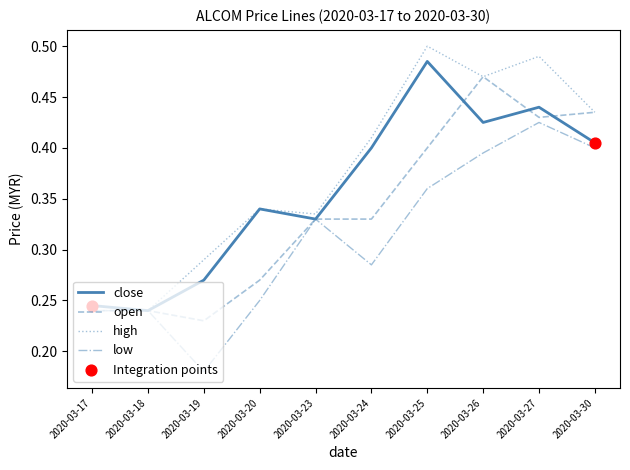

What is the total value across all series at 2020-03-20?

1.2